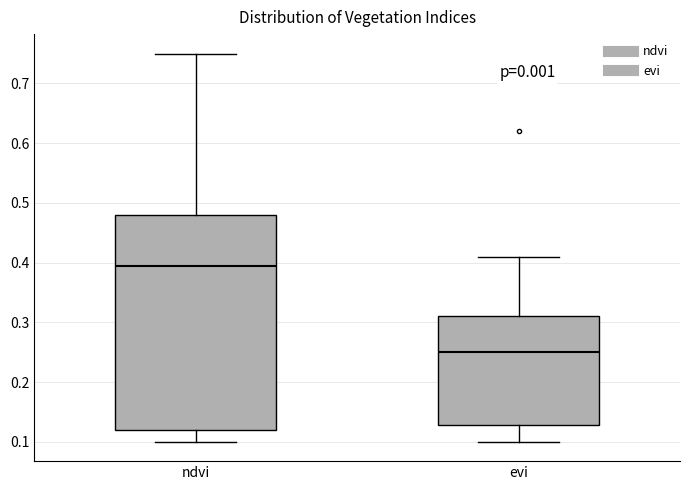

Reading left to right, transcribe this box plot: for each box, give where its median line is, the range the box spans, and where its two whiskers end, as read against the y-axis. The values are not printed on the chart, so give them approximately, as read against the axis.

ndvi: median 0.40, box 0.12 to 0.48, whiskers 0.10 to 0.75
evi: median 0.25, box 0.13 to 0.31, whiskers 0.10 to 0.41